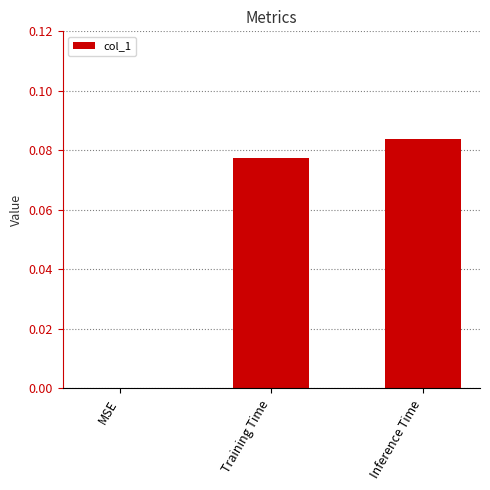

Is it true that the value at MSE is 0.0?

True